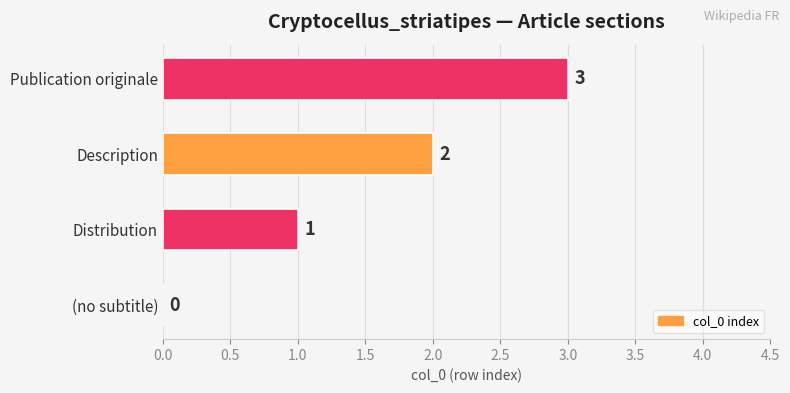

Are the bars grouped side by side (vs. stacked)?

No